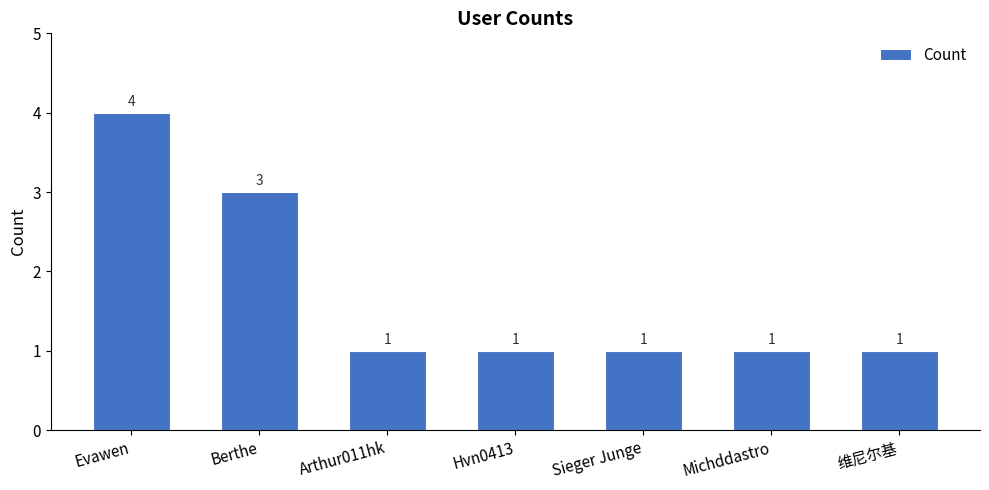

Are the bars grouped side by side (vs. stacked)?

No